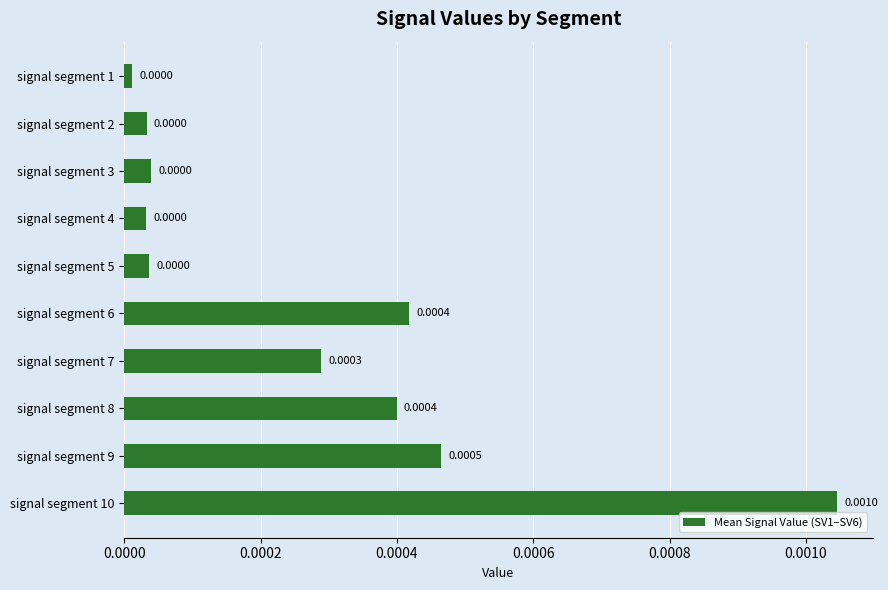

Which has a higher value, signal segment 2 or signal segment 9?

signal segment 9